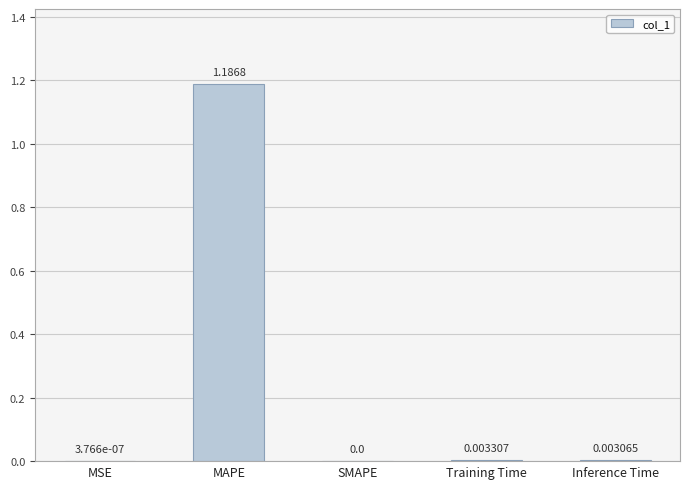

Between Inference Time and MSE, which is larger?

Inference Time